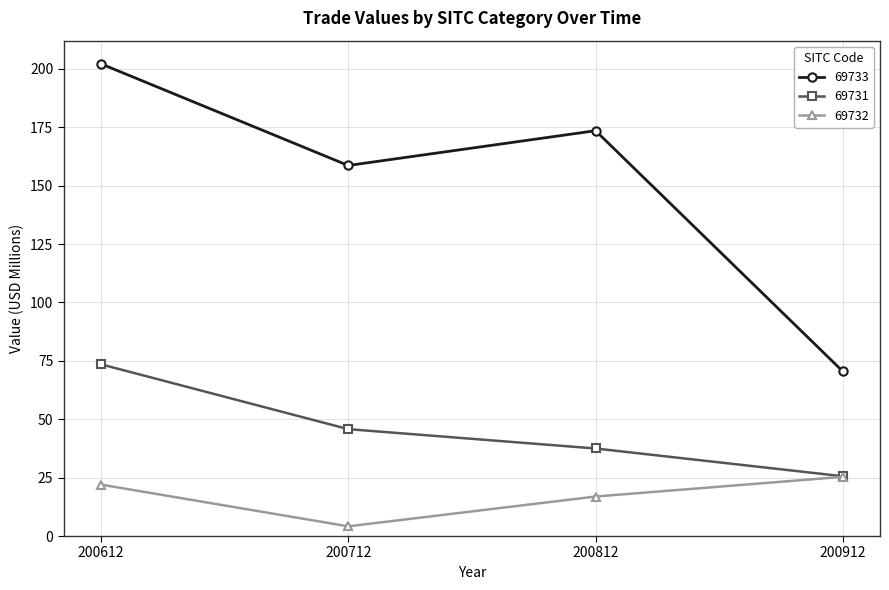

What is the difference between the maximum and second lowest values in the 69731 series?

36.0